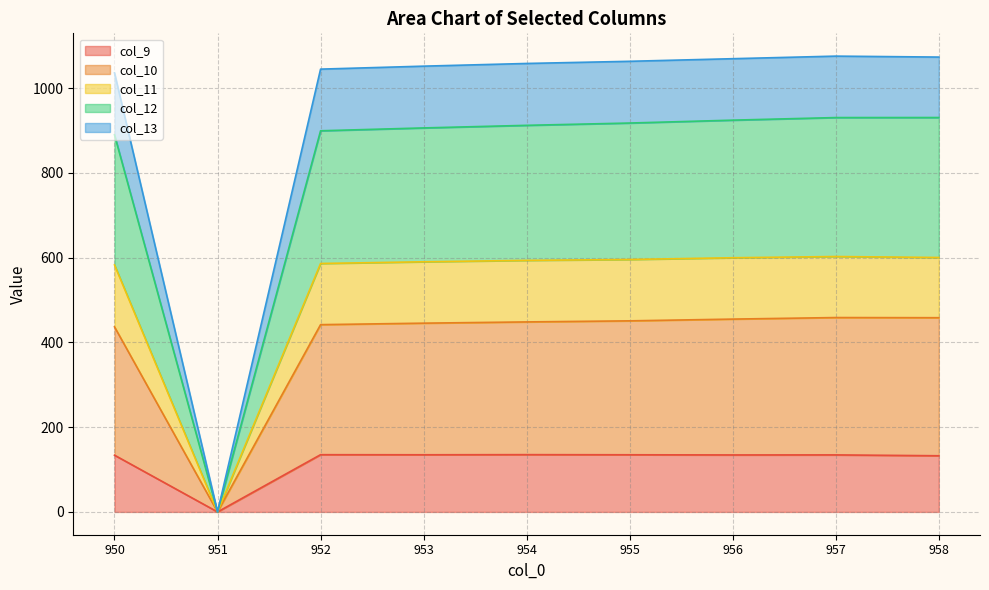

Reading right to left, what are all the values shown in this chart?

col_9: 958=132.5	957=134.5	956=134.4	955=134.8	954=135.1	953=134.8	952=135.0	951=0.0	950=133.9
col_10: 958=458.2	957=458.5	956=454.9	955=450.8	954=448.2	953=445.3	952=441.8	951=0.0	950=436.6
col_11: 958=600.2	957=602.5	956=599.6	955=595.5	954=593.4	953=590.1	952=586.1	951=0.0	950=582.6
col_12: 958=930.4	957=930.3	956=924.2	955=917.4	954=911.9	953=905.8	952=899.1	951=0.0	950=889.5
col_13: 958=1073.0	957=1075.2	956=1069.1	955=1063.0	954=1057.9	953=1051.5	952=1044.5	951=0.0	950=1035.7